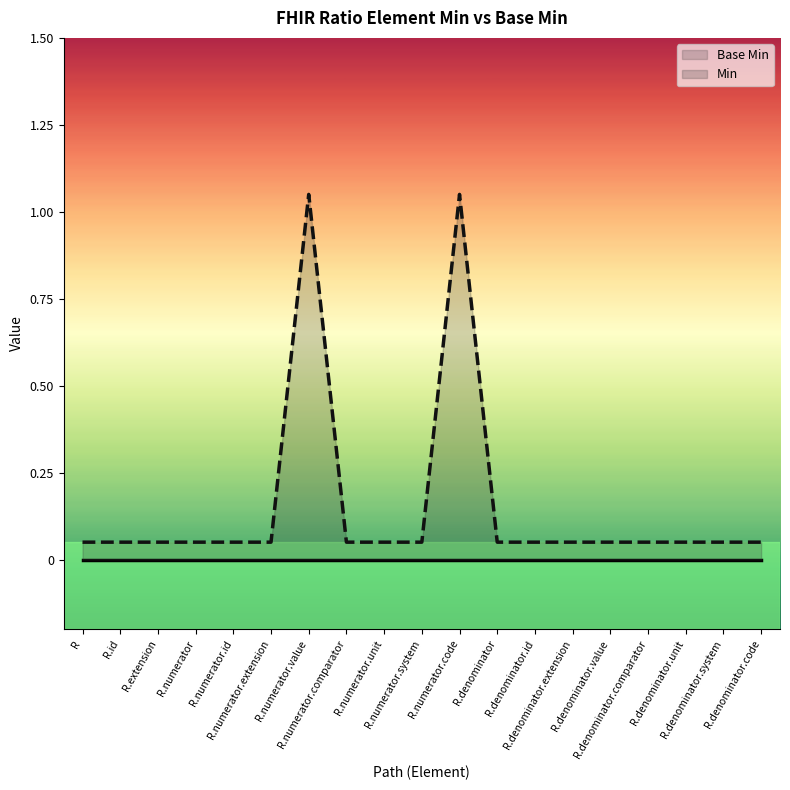

At which label does Base Min reach its minimum?

R